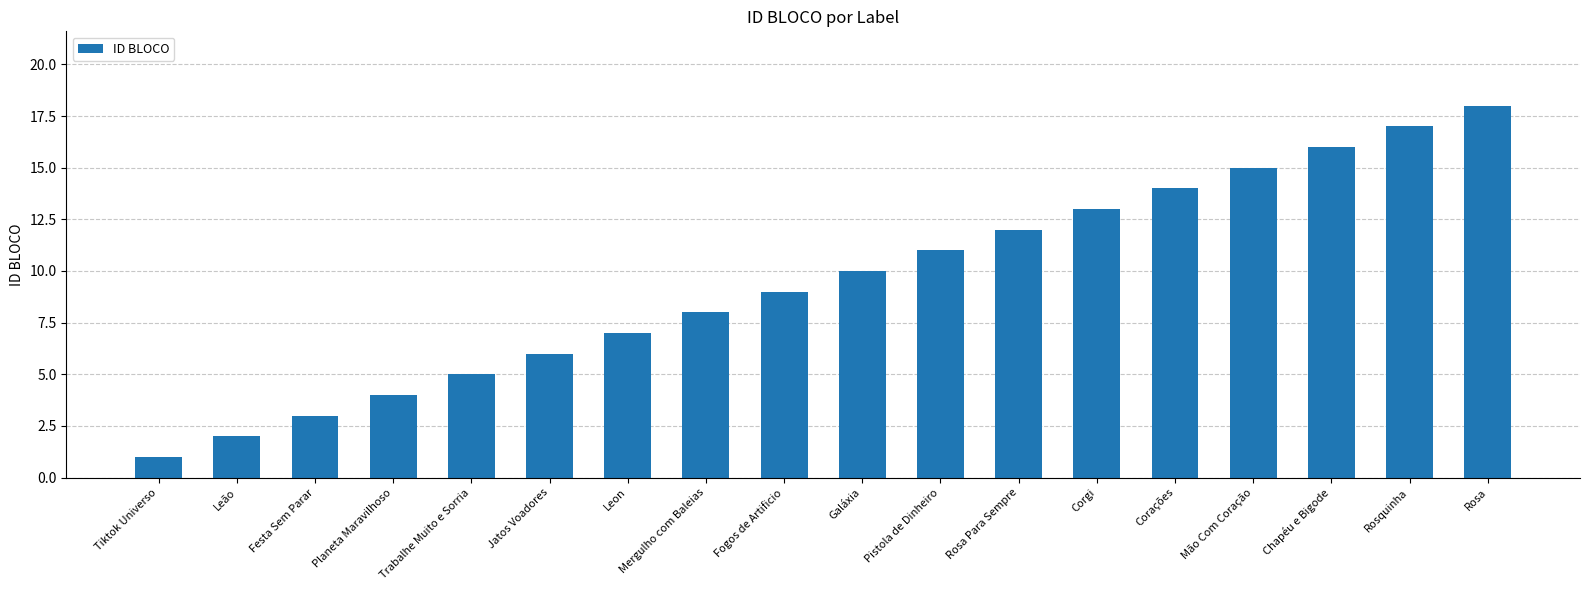

What is the ratio of the value at Mergulho com Baleias to the value at Fogos de Artificio?

0.9